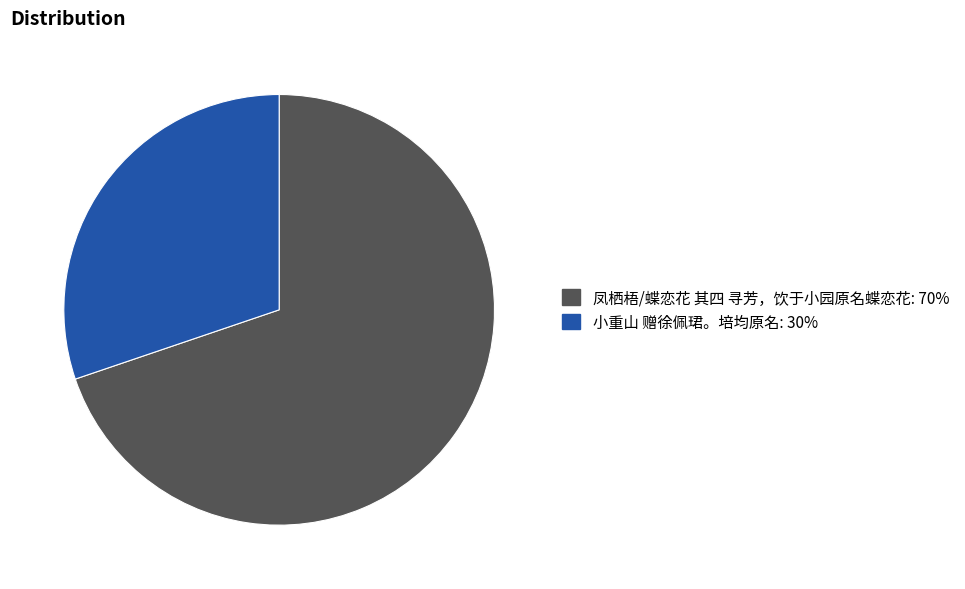

Is there any slice that represents more than half of the pie?

Yes